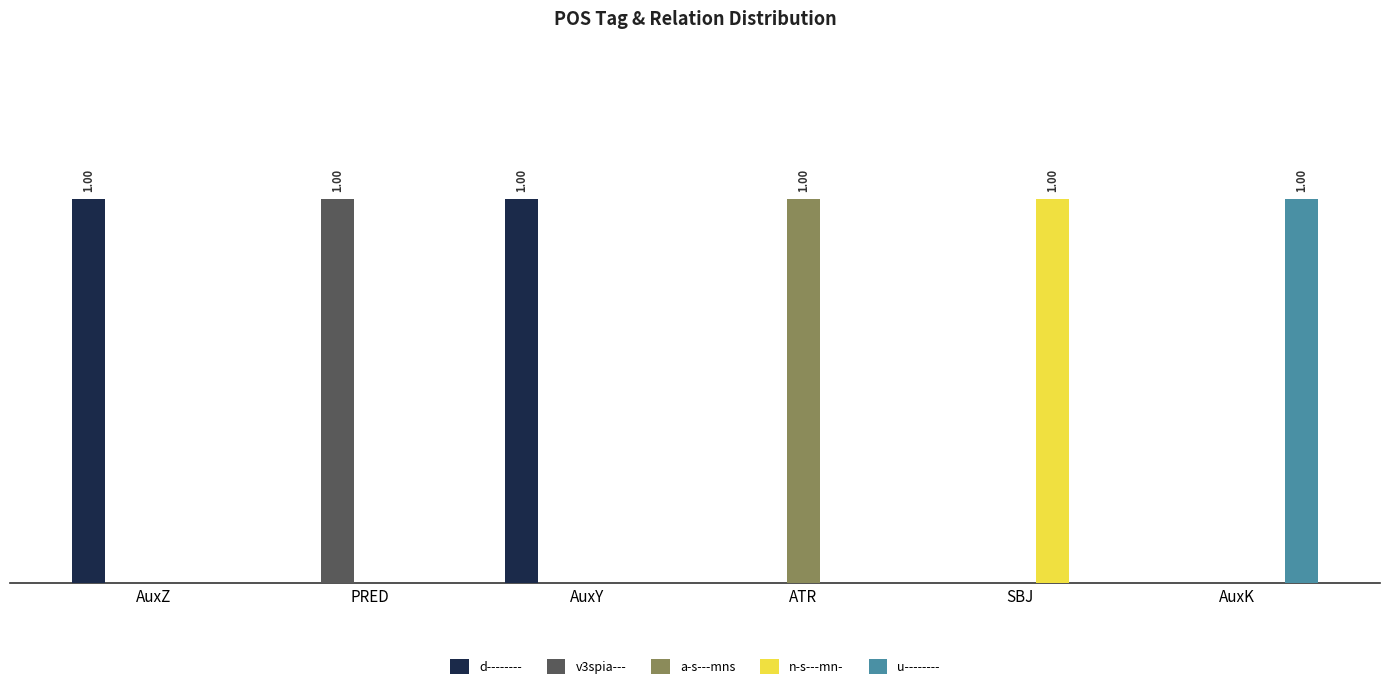

Count the d-------- values in the range 0 to 1.

6